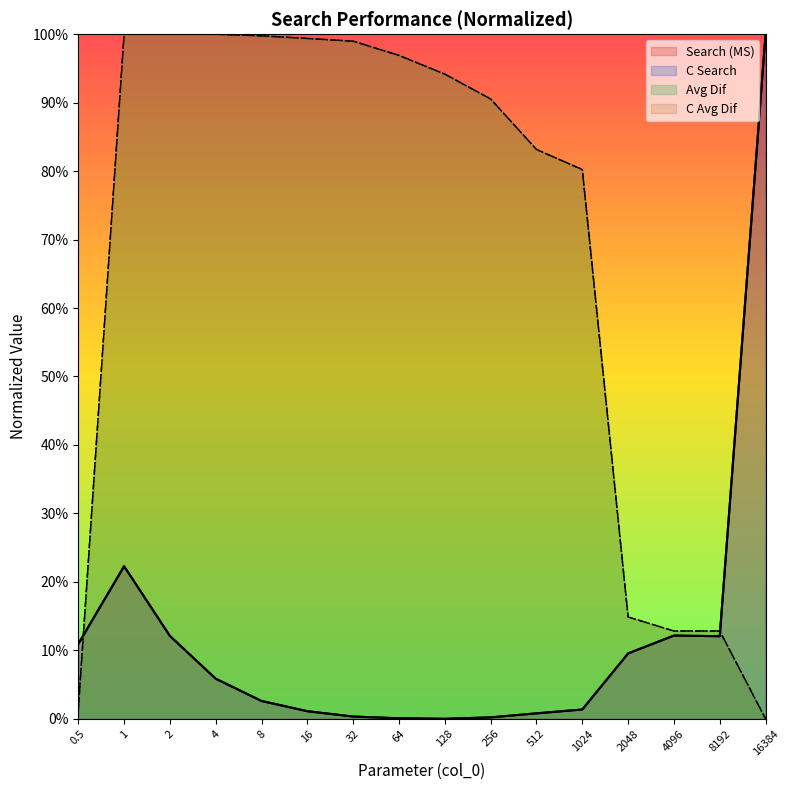

How many distinct data groups are displayed?

4